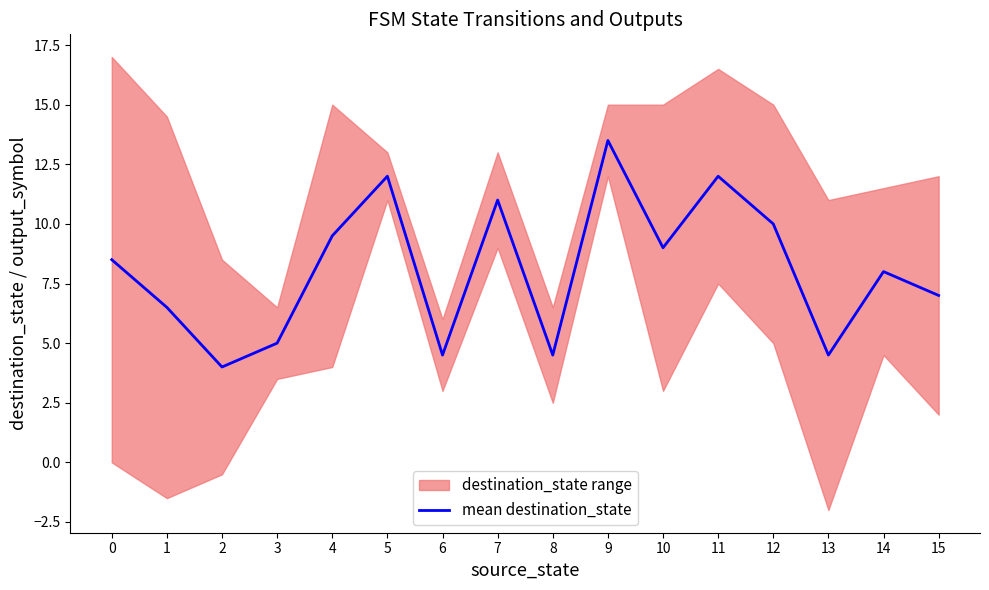

At which category does the data reach its first local peak?

5